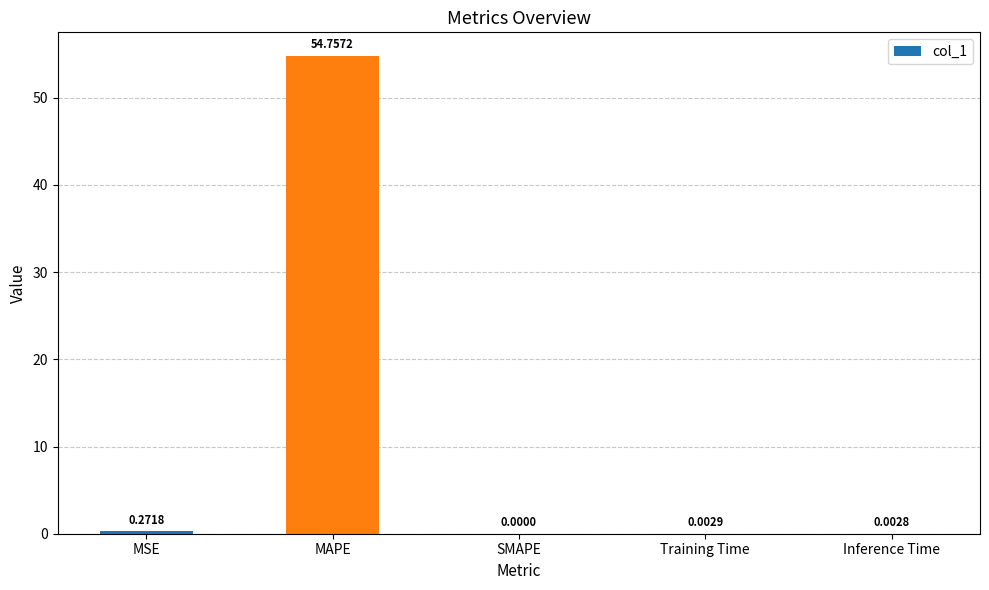

Are the bars horizontal?

No